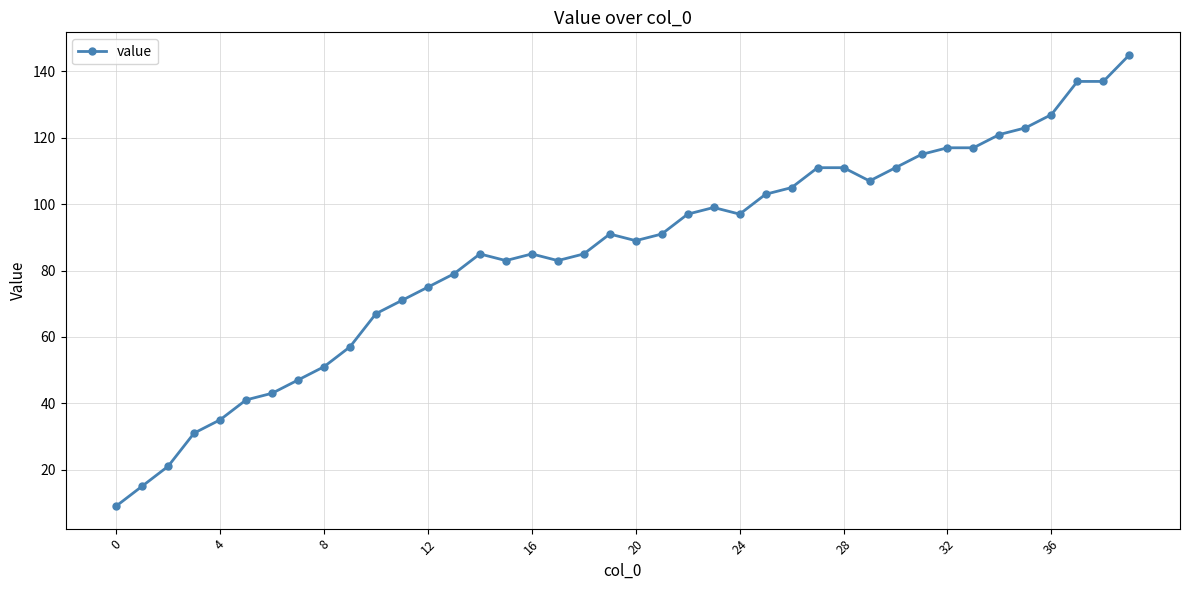

What is the sum of all values?

3414